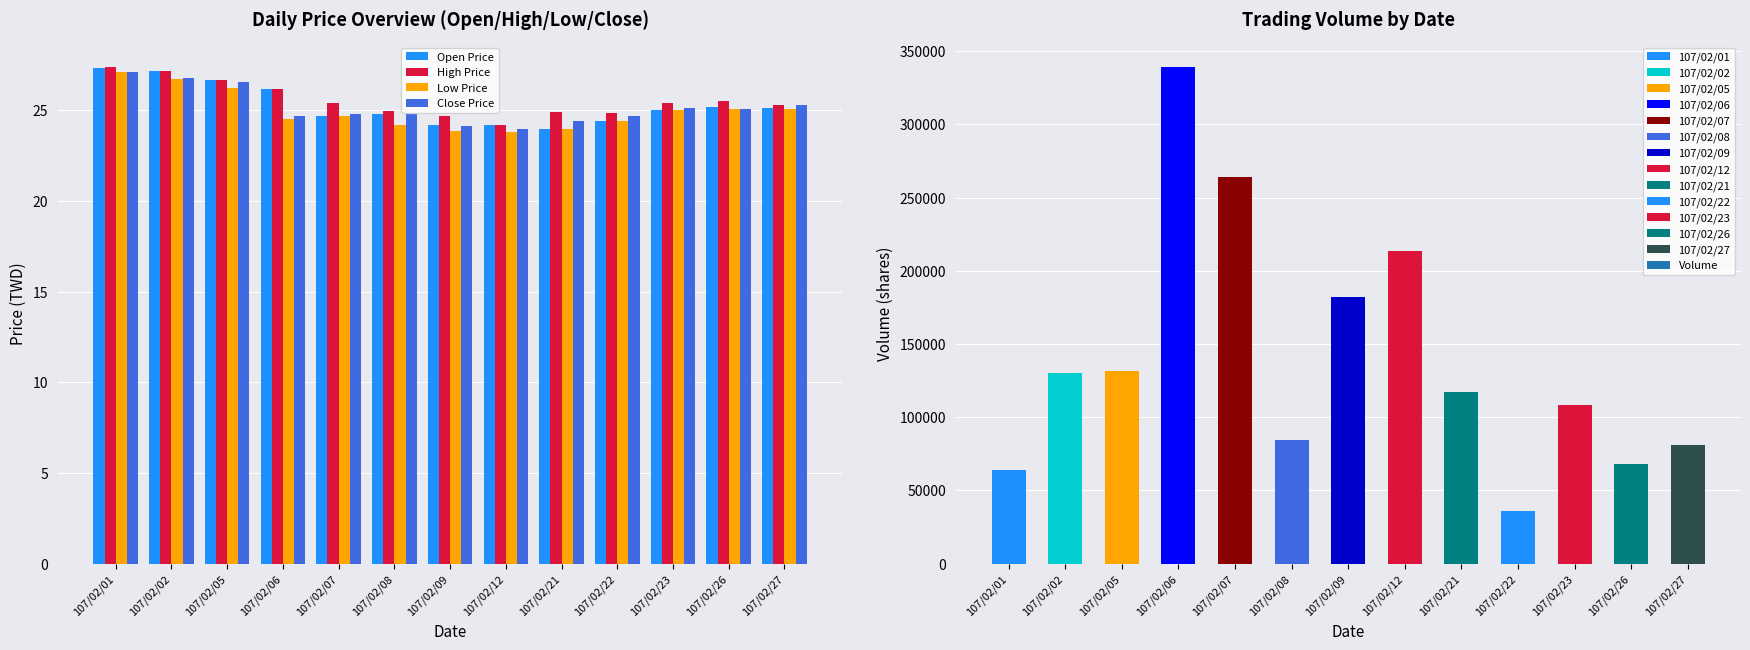

Is the value of Low Price at 107/02/26 greater than the value of Close Price at 107/02/21?

Yes